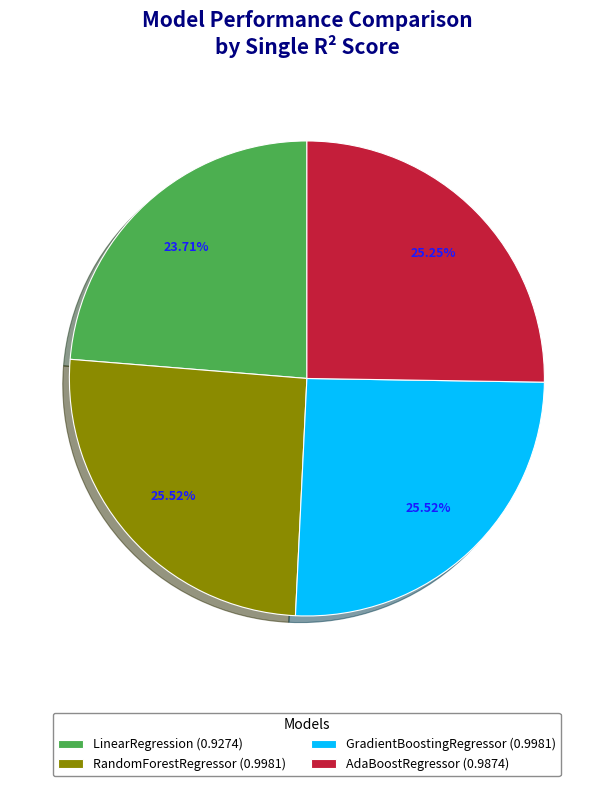

How many segments does this pie chart have?

4